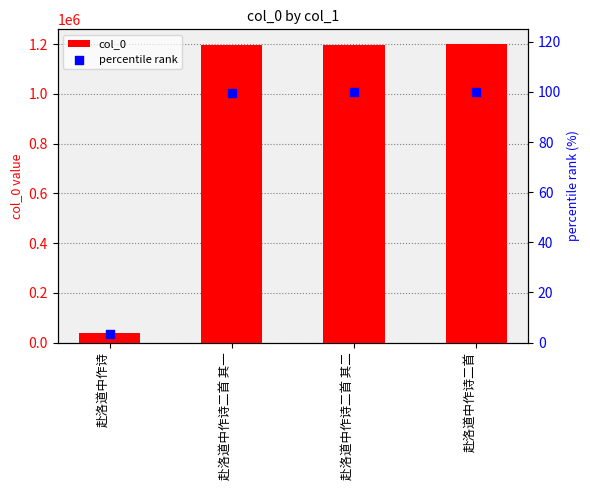

At how many categories does at least one series exceed 344341?

3